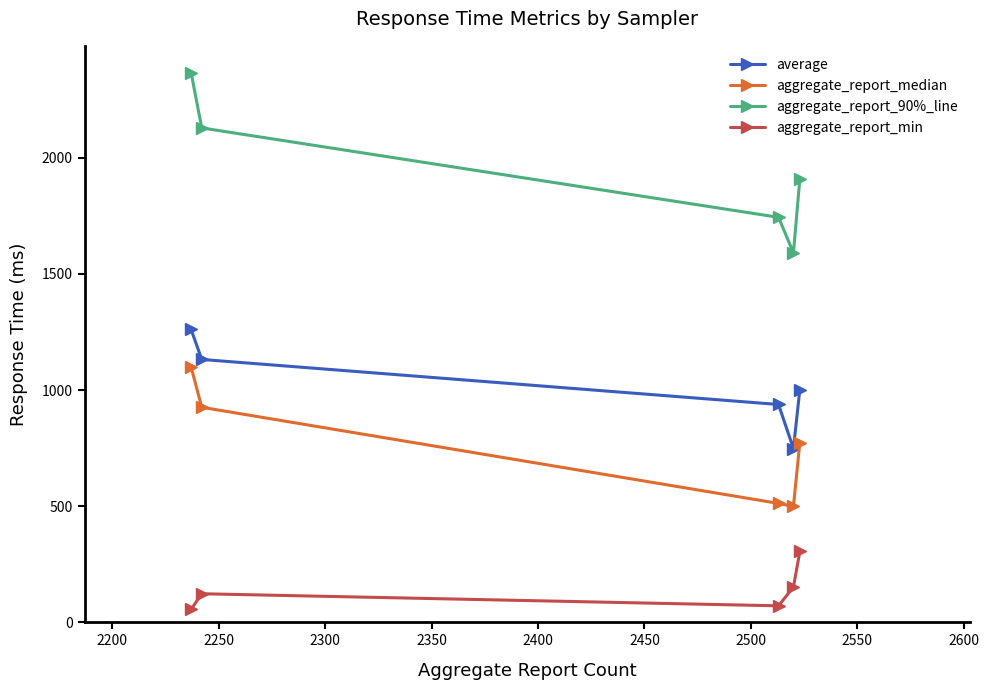

What is the minimum value shown in the chart?

56